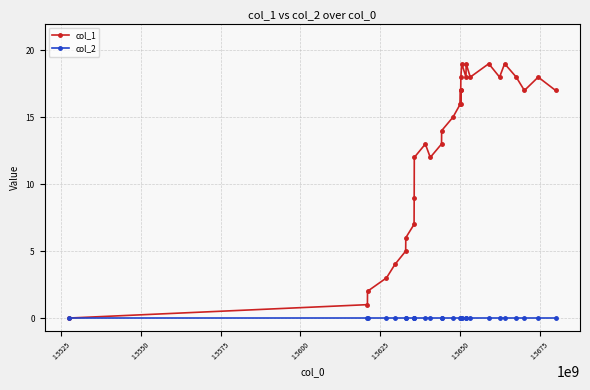

Which series has the widest spread of values?

col_1